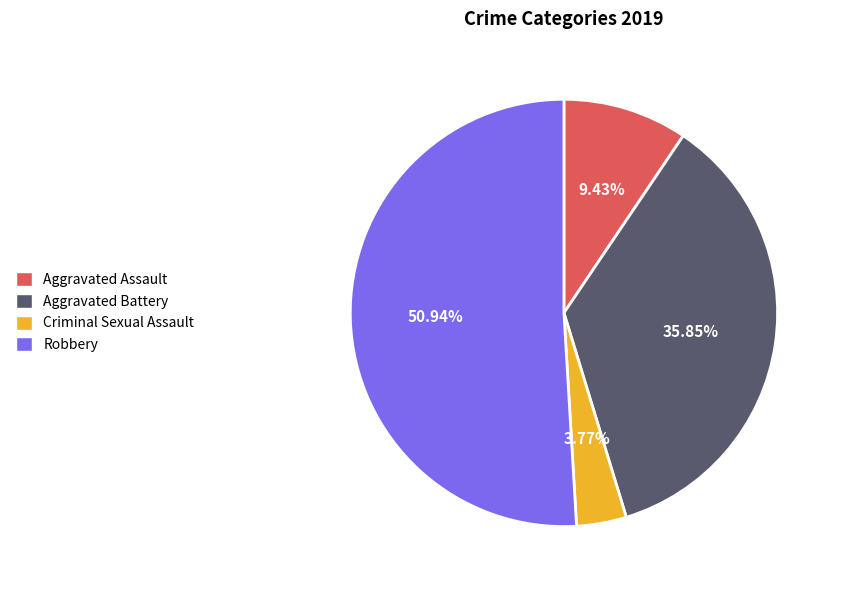

Which category has the smallest portion of the pie?

Criminal Sexual Assault